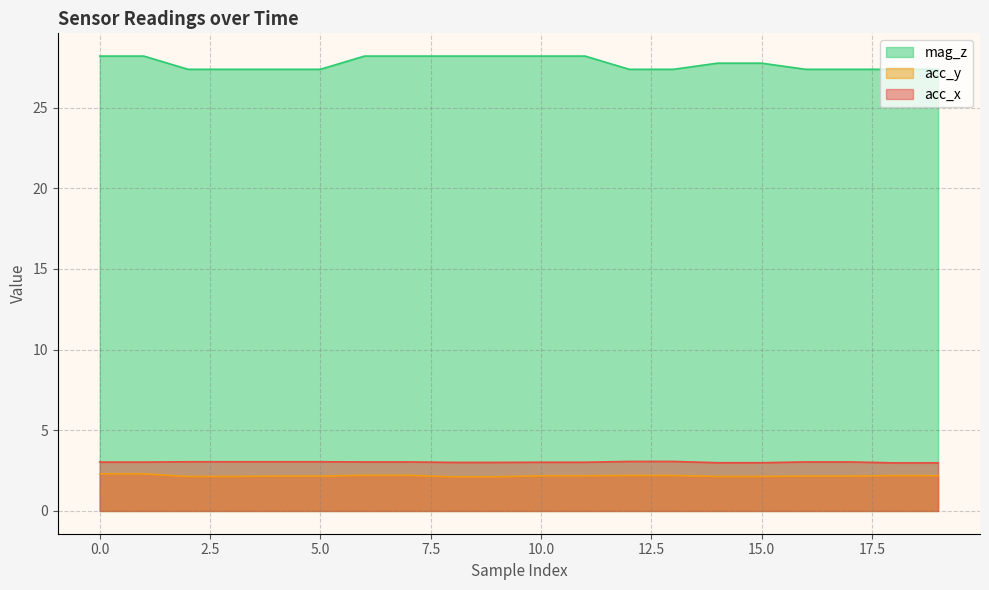

True or false: acc_x has a value of 3.0 at 1.

True